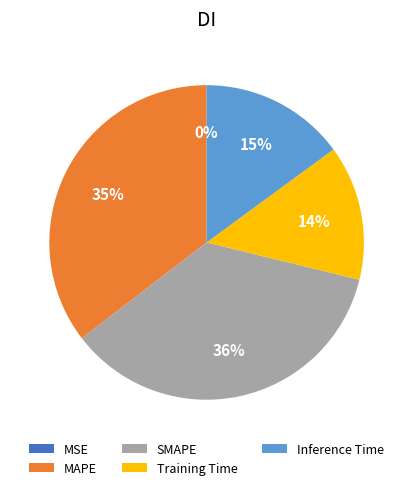

Does any single category account for the majority?

No